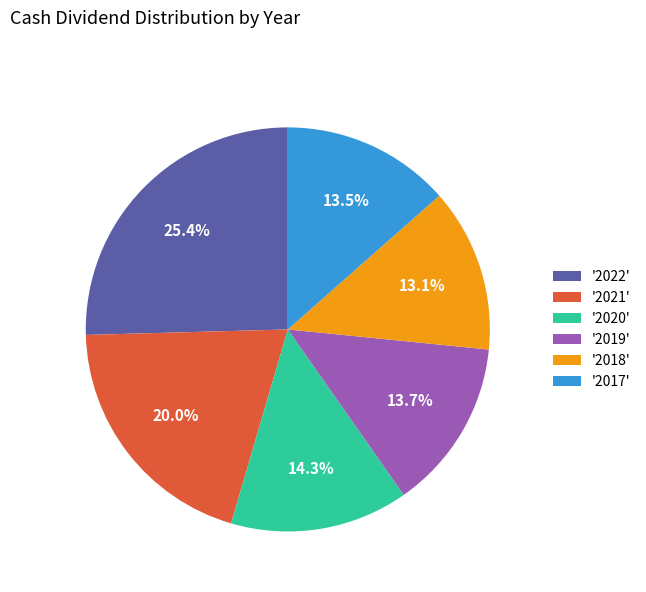

Is there any slice that represents more than half of the pie?

No